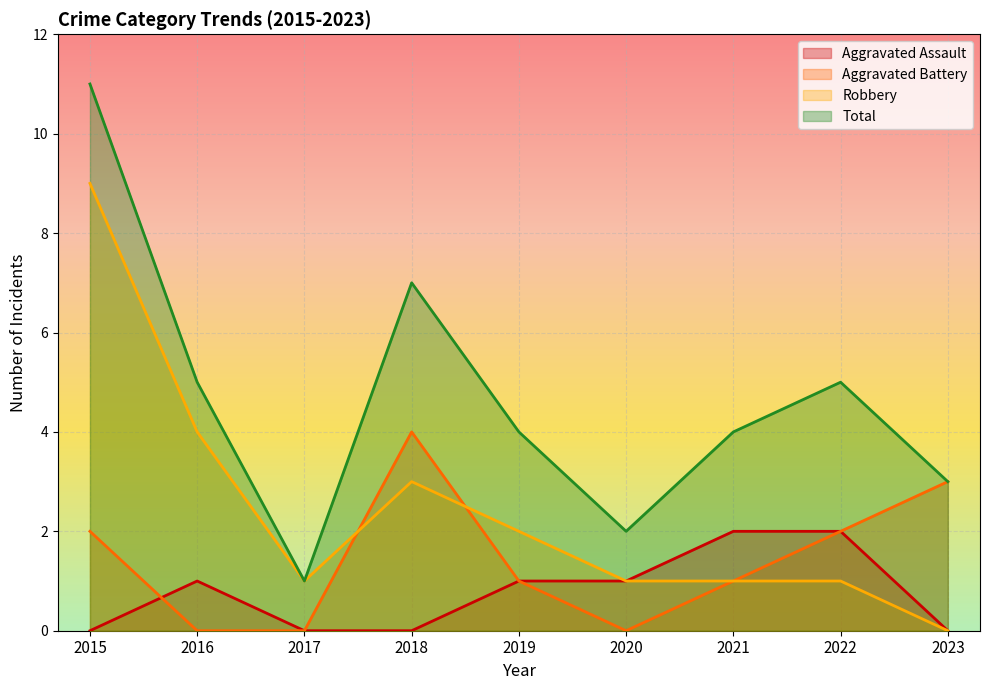

Which category has the highest value across all series?

2015